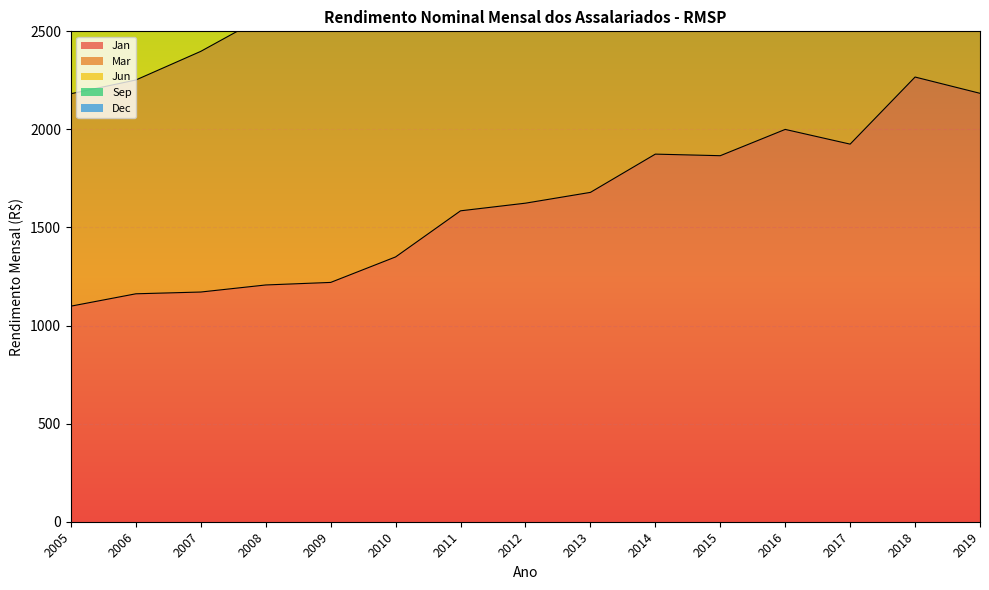

How many interior local peaks does the Jun series have?

1